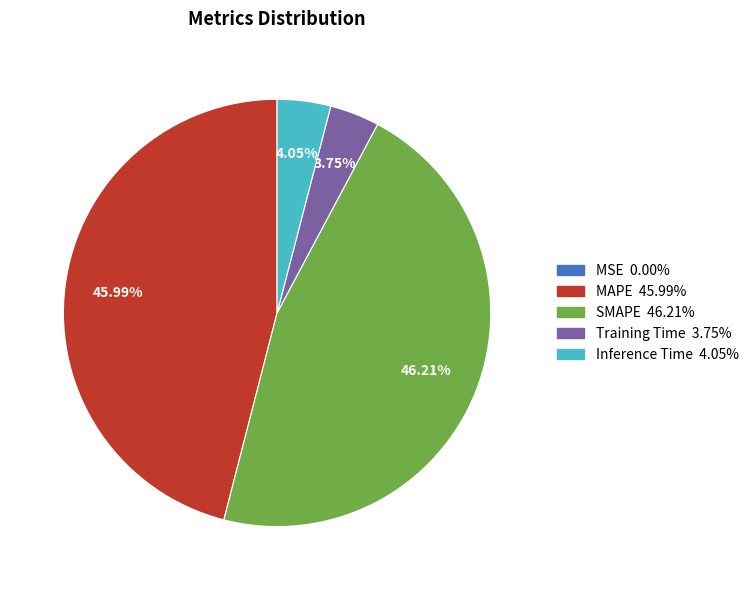

Is there a majority slice in this chart?

No